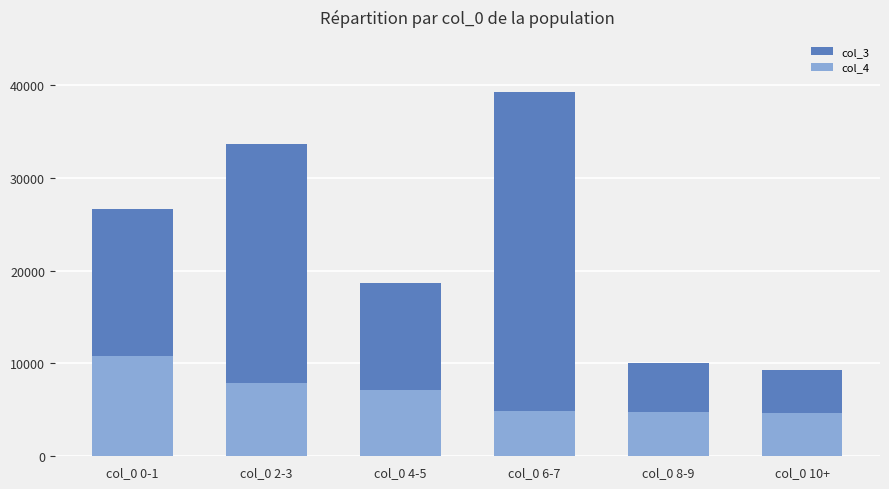

Between col_0 6-7 and col_0 2-3, which is larger?

col_0 6-7